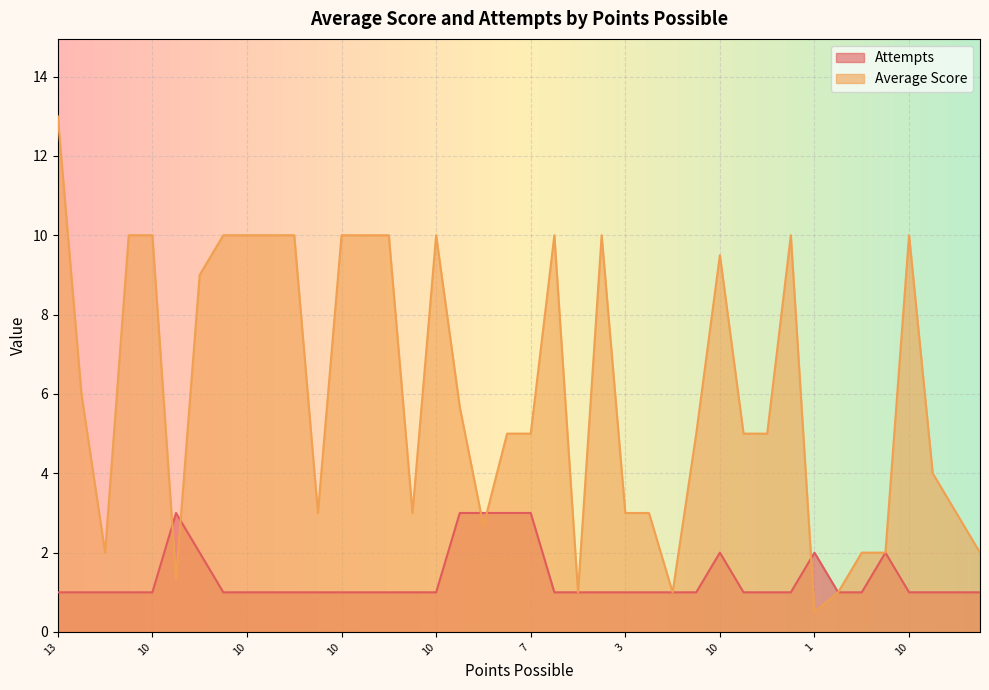

At which label does Average Score first exceed 5?

13